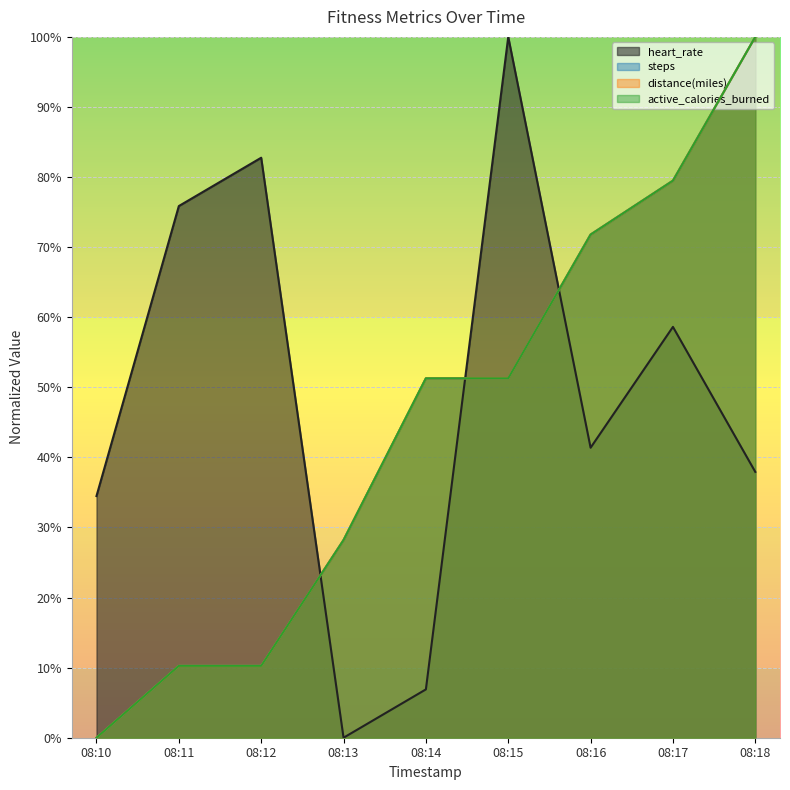

Count the number of categories in the chart.

9